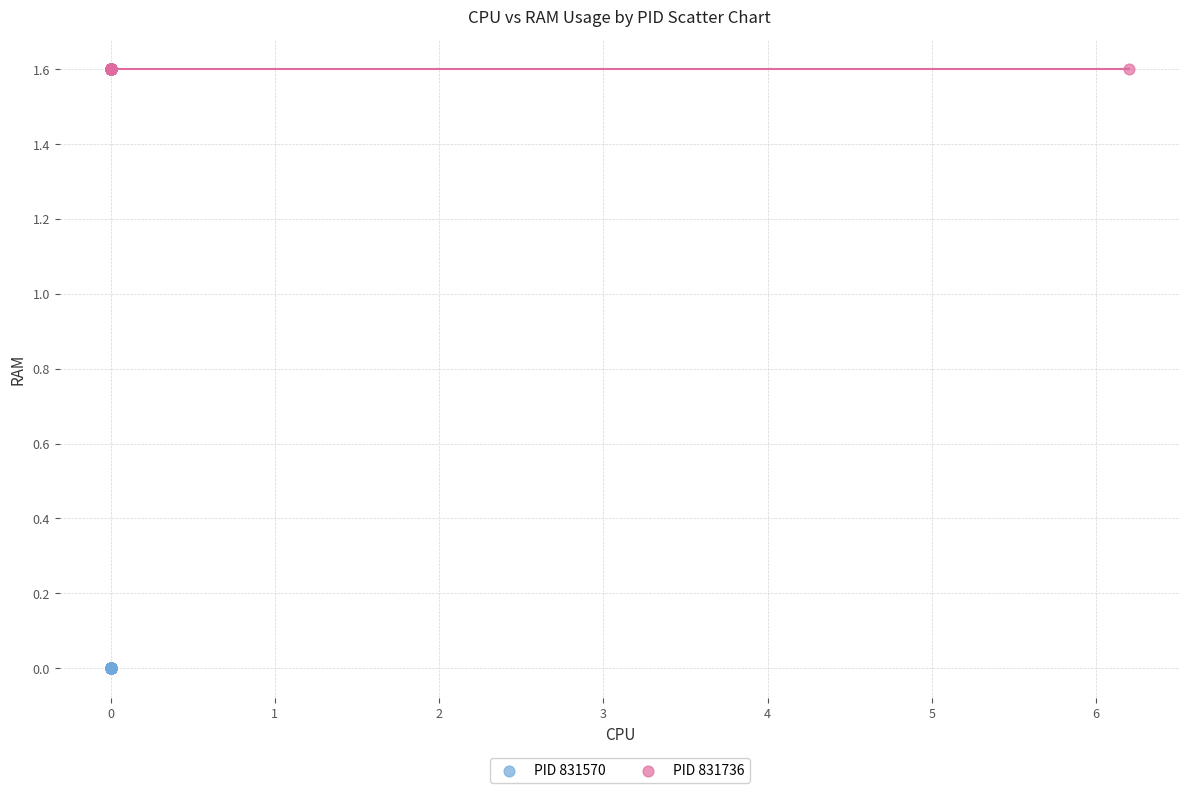

Which series reaches the minimum Y coordinate?

PID 831570